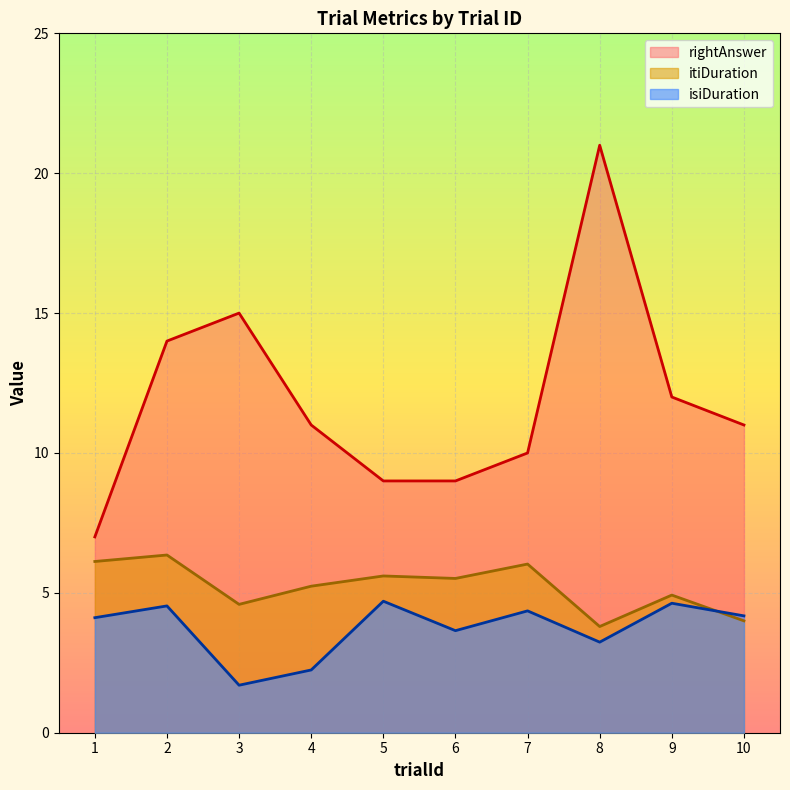

Which series has the largest total across all categories?

rightAnswer